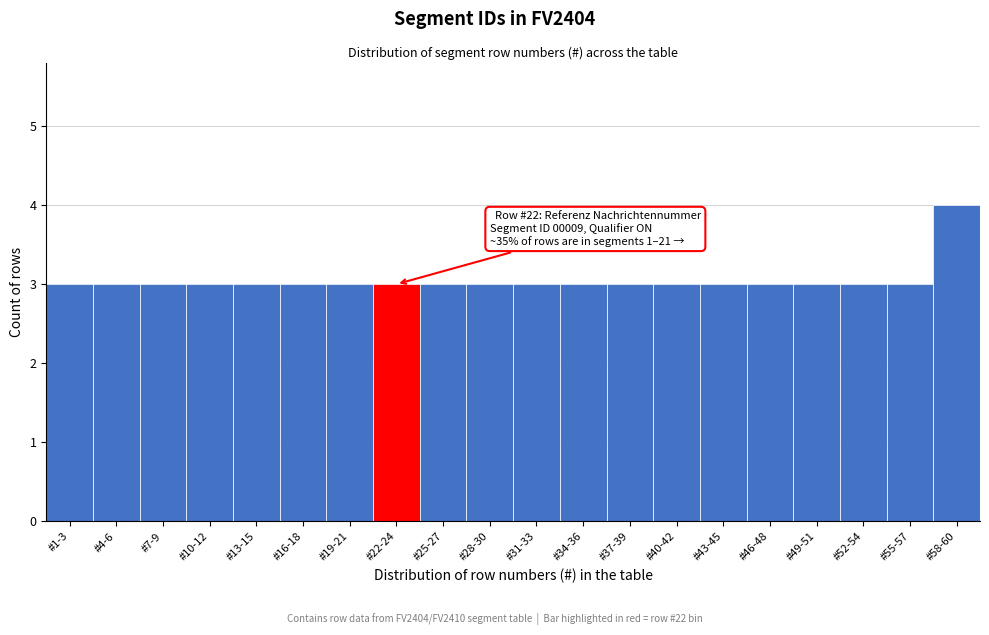

Reading left to right, extract all data points from this chart.

3	3	3	3	3	3	3	3	3	3	3	3	3	3	3	3	3	3	3	4